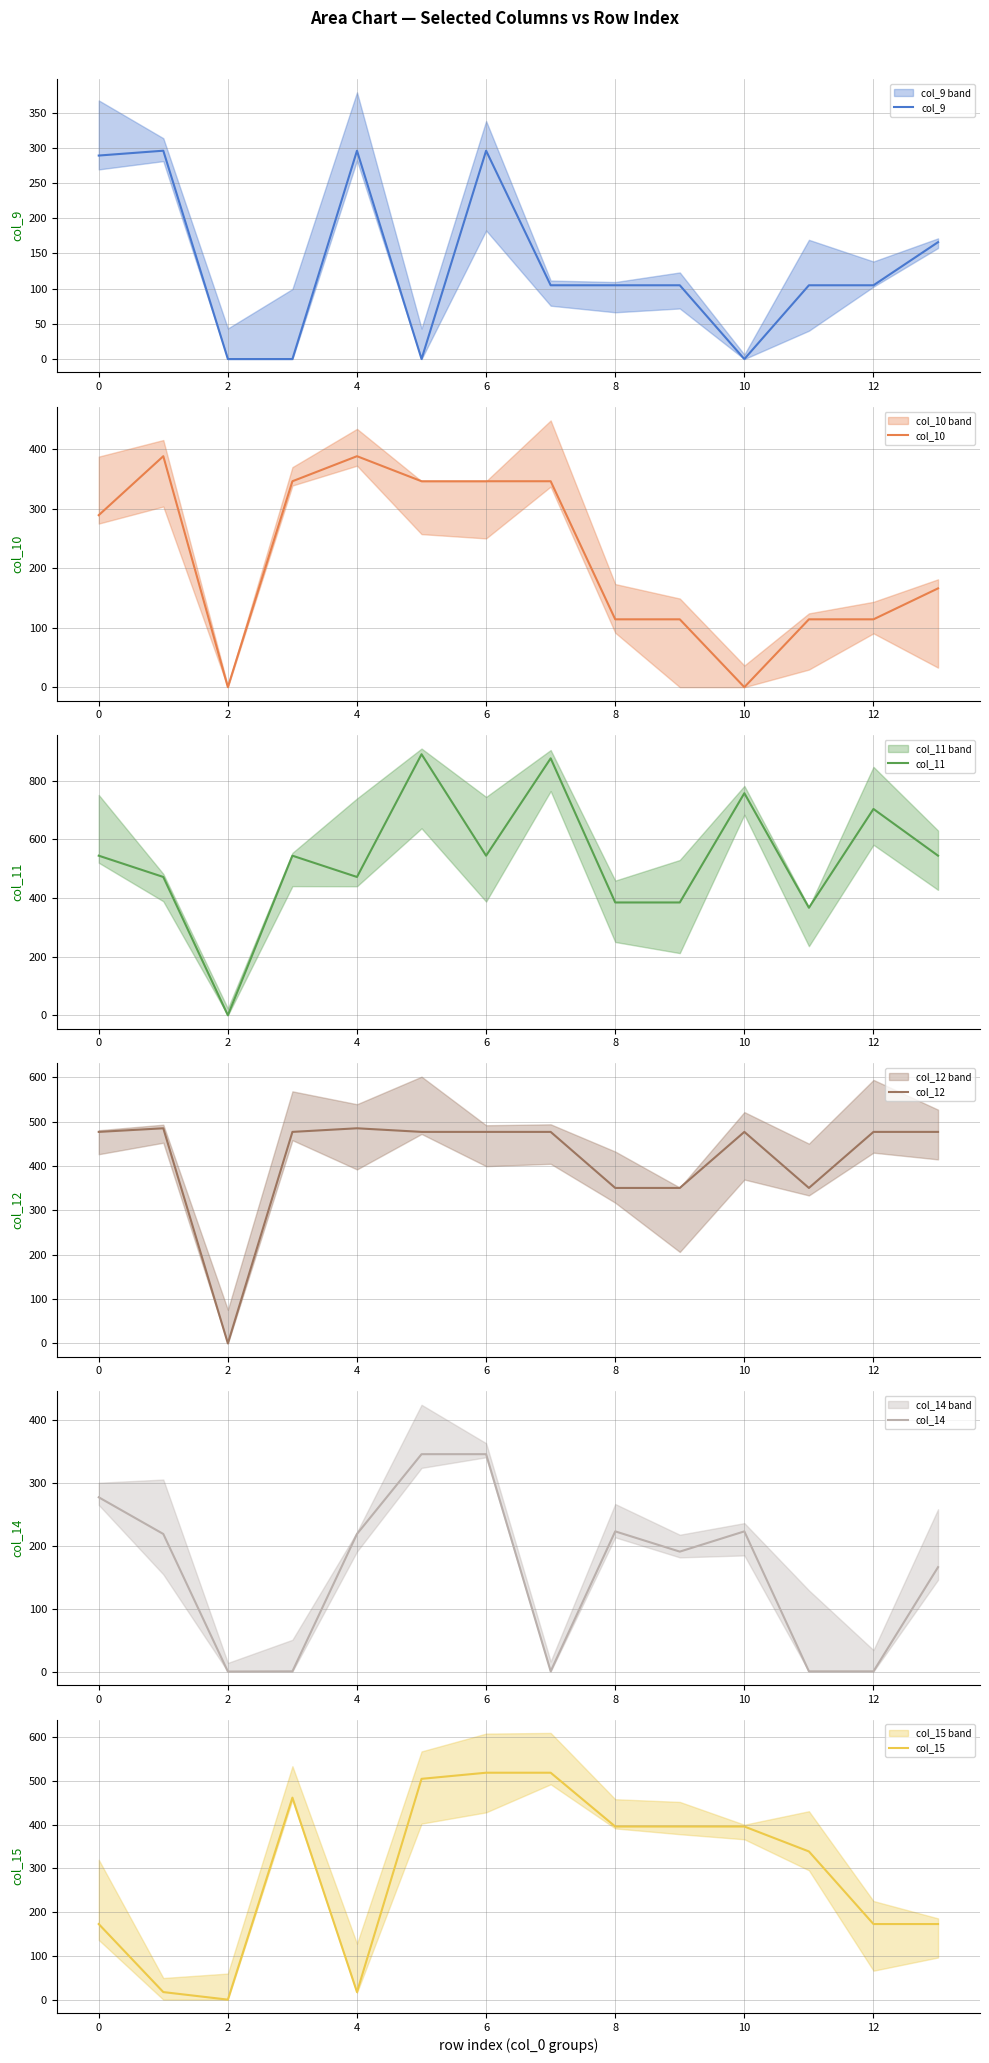

Reading left to right, transcribe all the data shown in this chart.

col_9: 289.0	295.9	0.0	0.0	295.9	0.0	295.9	104.8	104.8	104.8	0.0	104.8	104.8	166.0
col_10: 289.0	388.1	0.0	346.0	388.1	346.0	346.0	346.0	114.0	114.0	0.0	114.0	114.0	166.0
col_11: 544.3	471.7	0.0	544.3	471.7	890.3	544.3	876.3	384.7	384.7	757.4	366.7	703.6	544.3
col_12: 477.2	485.4	0.0	477.2	485.4	477.2	477.2	477.2	350.8	350.8	477.2	350.8	477.2	477.2
col_14: 277.6	219.2	0.0	0.3	219.2	346.3	346.3	0.3	223.3	191.0	223.3	0.3	0.3	166.3
col_15: 172.8	17.3	0.0	461.8	17.3	504.8	518.8	518.8	395.8	395.8	395.8	338.8	172.8	172.8